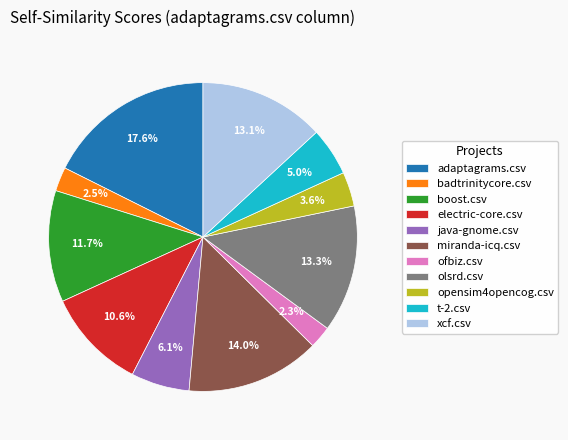

To the nearest percent, what is the difference between the largest and smallest slice percentages?

15%